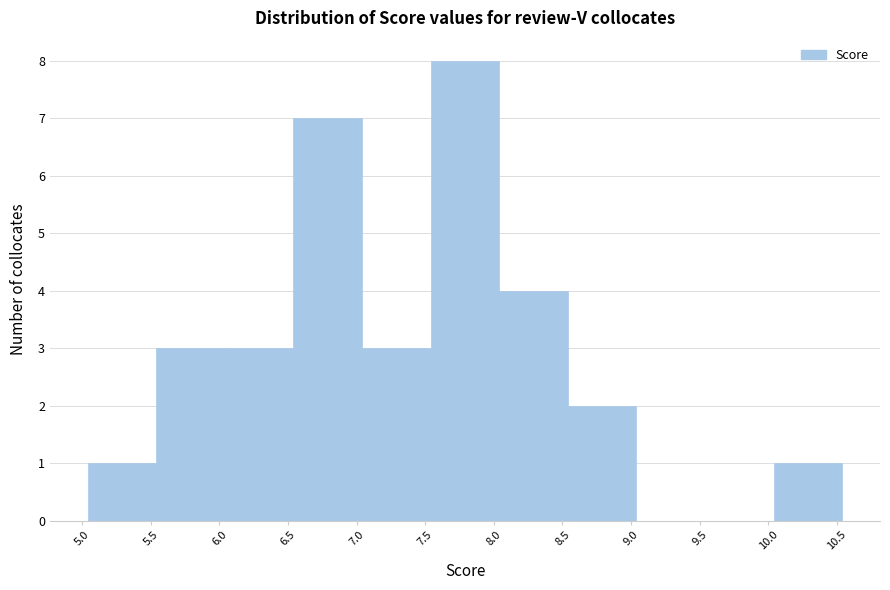

What is the height of the bar covering 7.54 to 8.04 on the x-axis? Neither the bar edges nor the heights are printed on the chart, so give them approximately, as read against the axes.

8